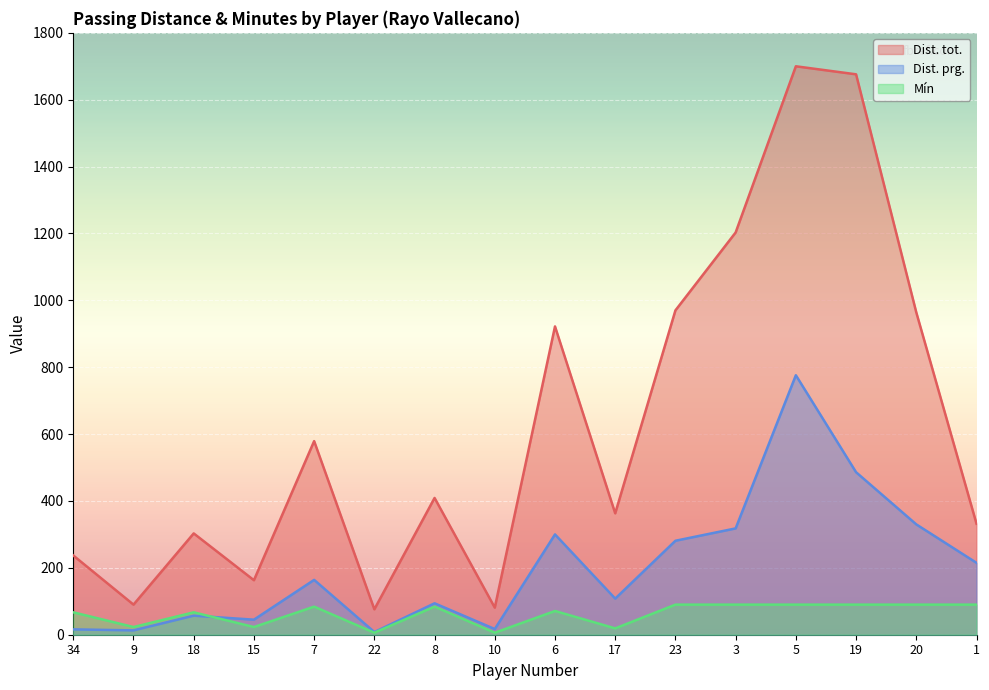

Count the number of data series in this chart.

3